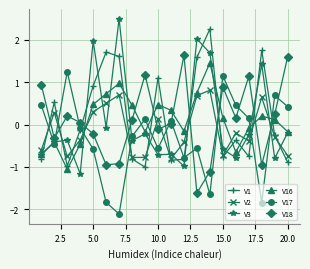

What is the lowest value of the V1 series?

-1.0